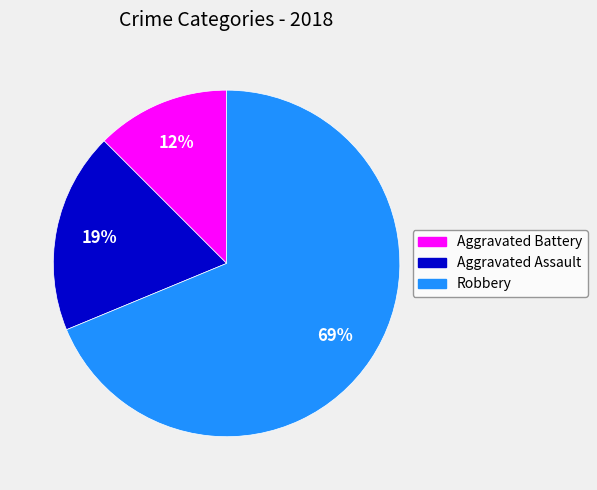

Between Aggravated Assault and Robbery, which is larger?

Robbery